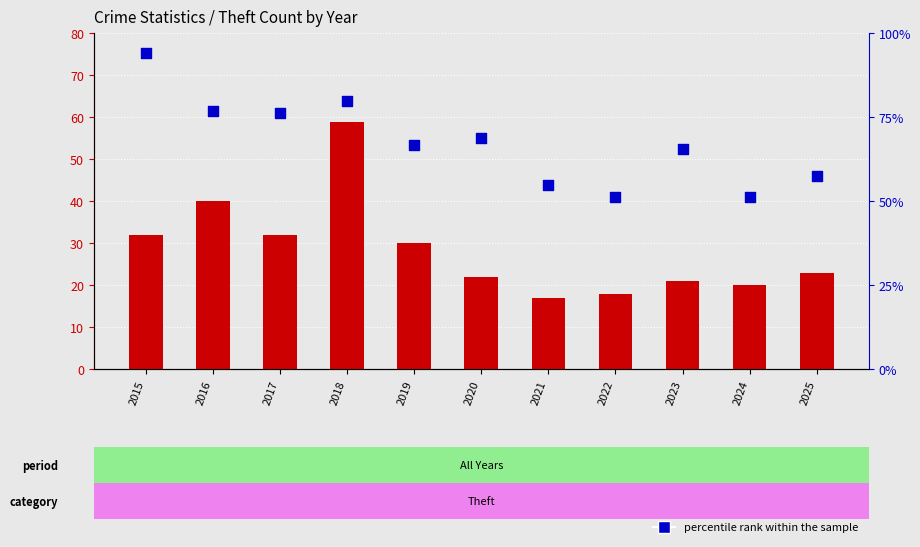

Is the value of count at 2023 greater than the value of percentile rank within the sample at 2021?

No